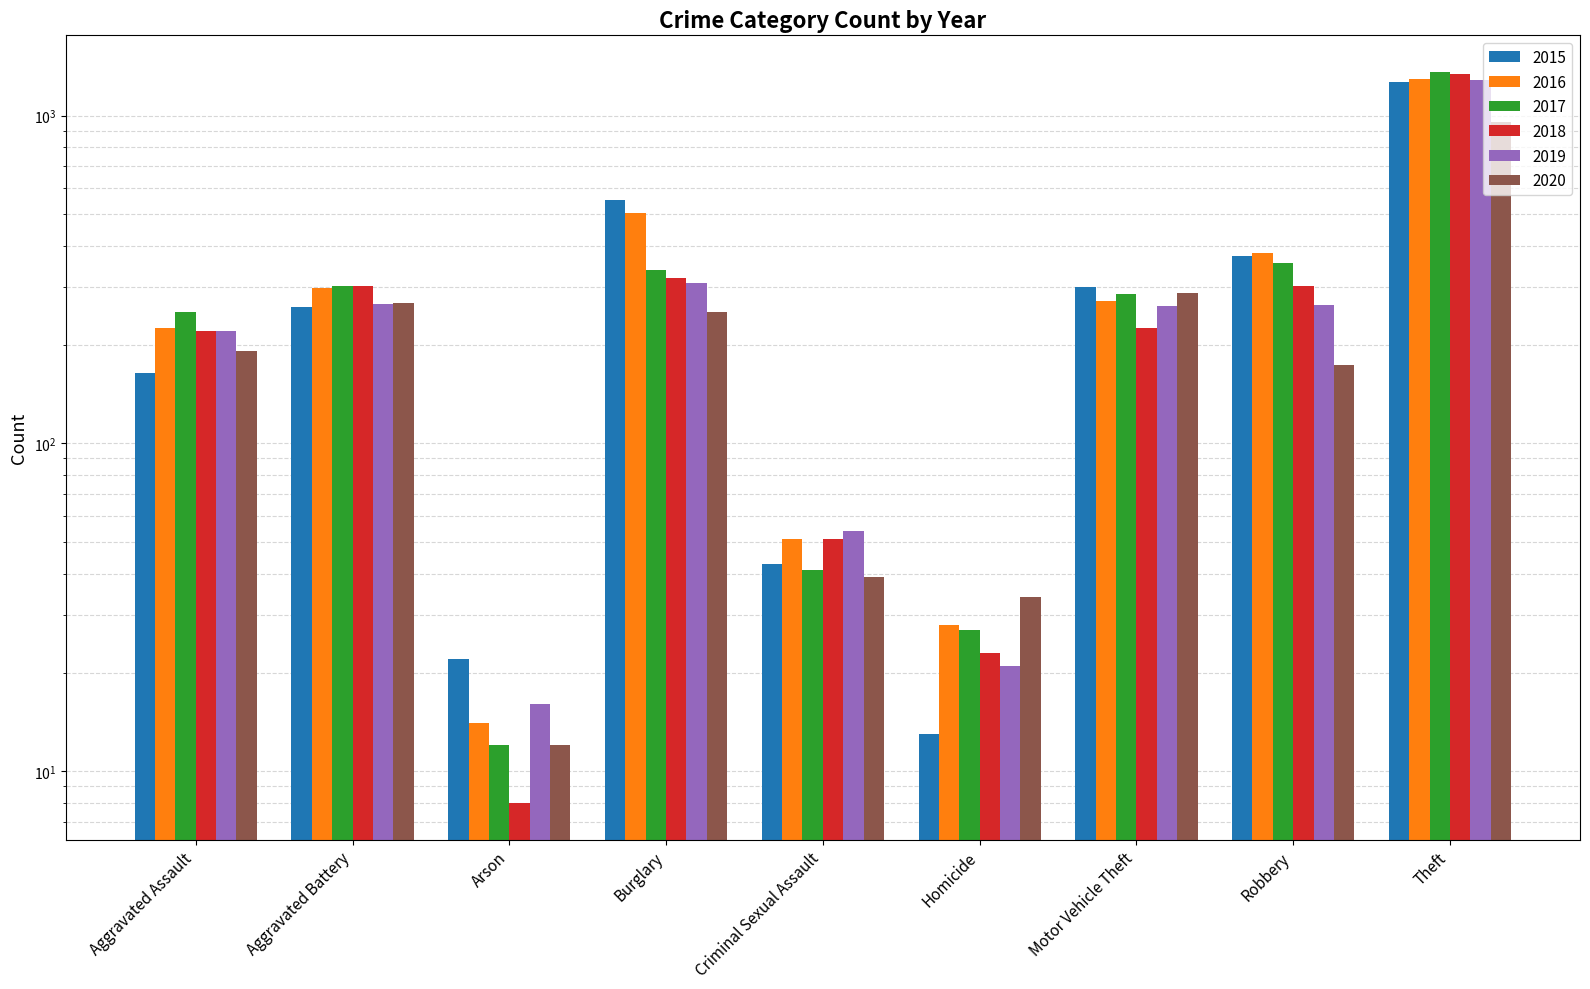

What is the difference between the second highest and second lowest values in the 2018 series?

296